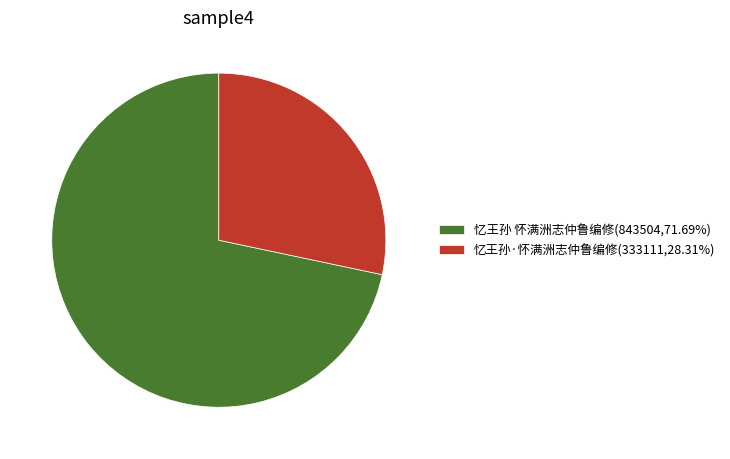

Which category accounts for the majority?

忆王孙 怀满洲志仲鲁编修